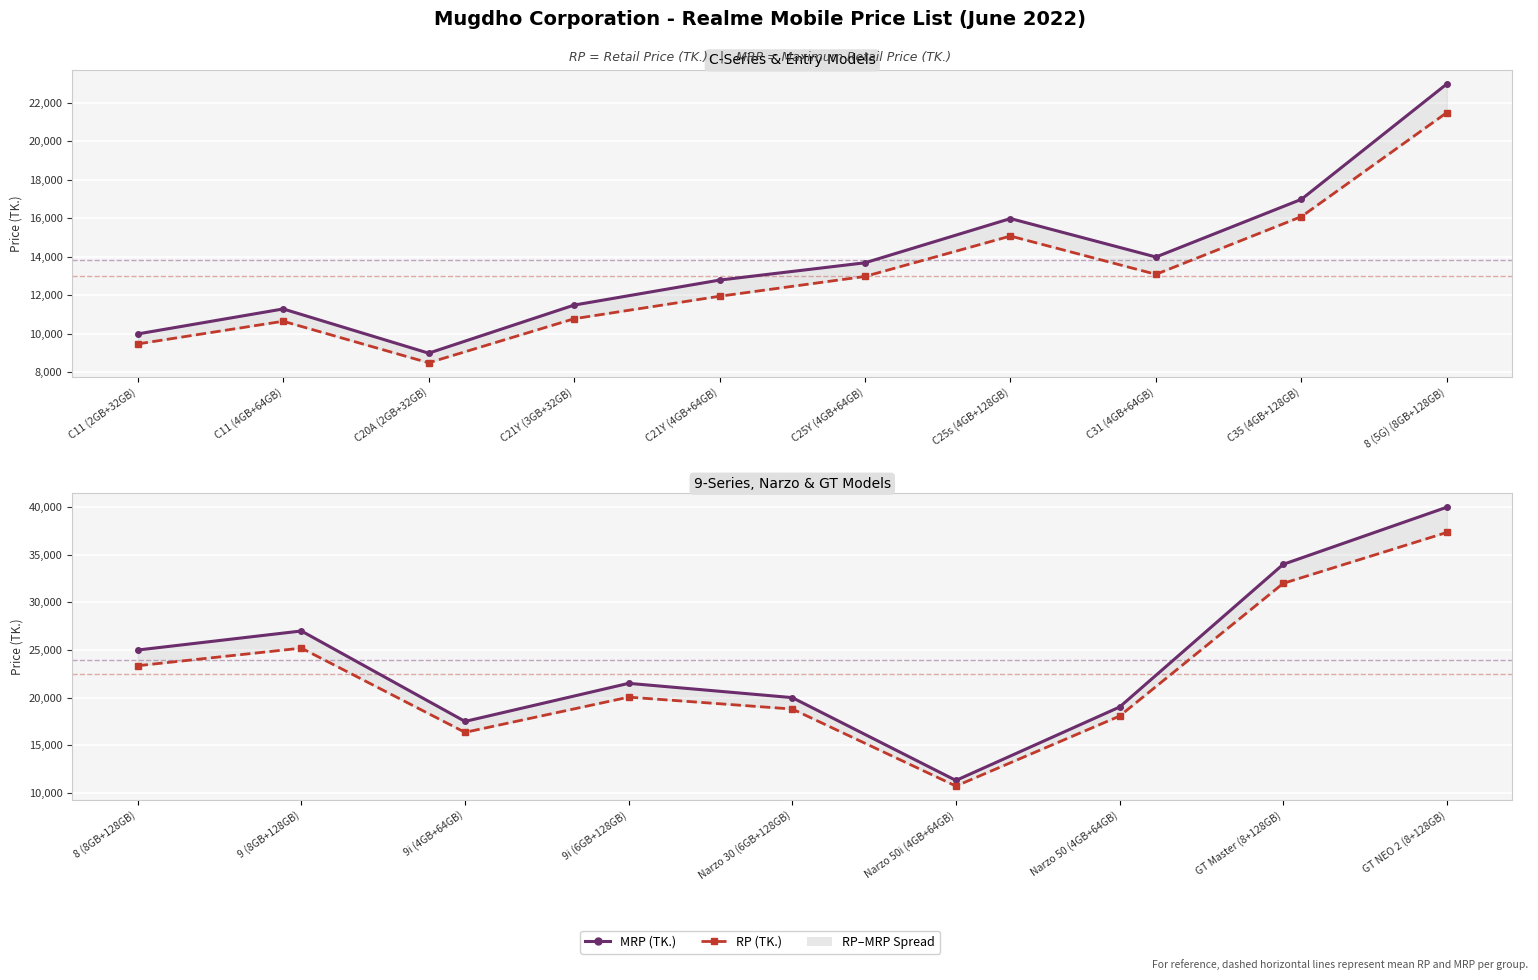

The value of RP (TK.) at Narzo 50i (4GB+64GB) is 14811. True or false?

False